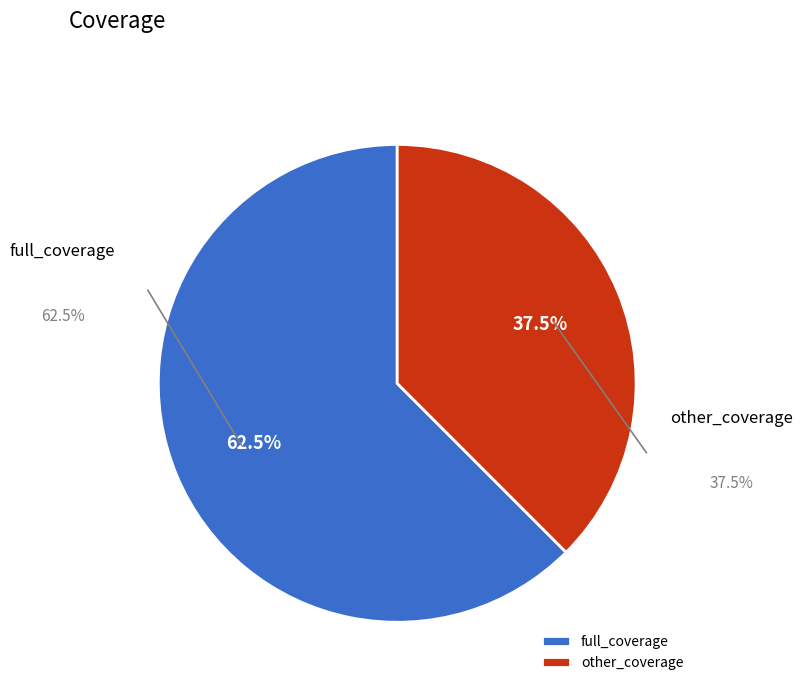

Between other_coverage and full_coverage, which is larger?

full_coverage